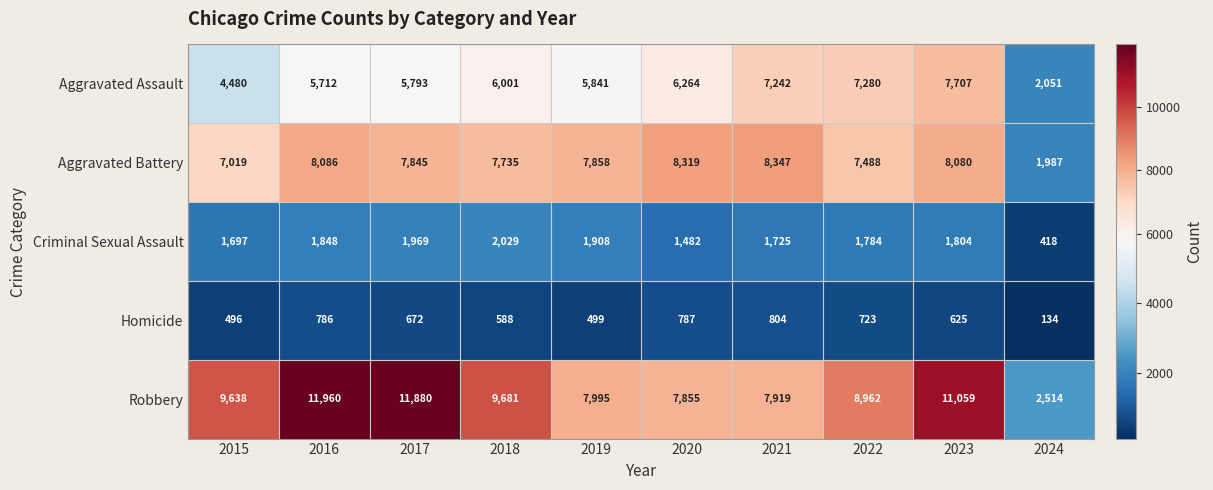

What is the average value of the Criminal Sexual Assault series?

1666